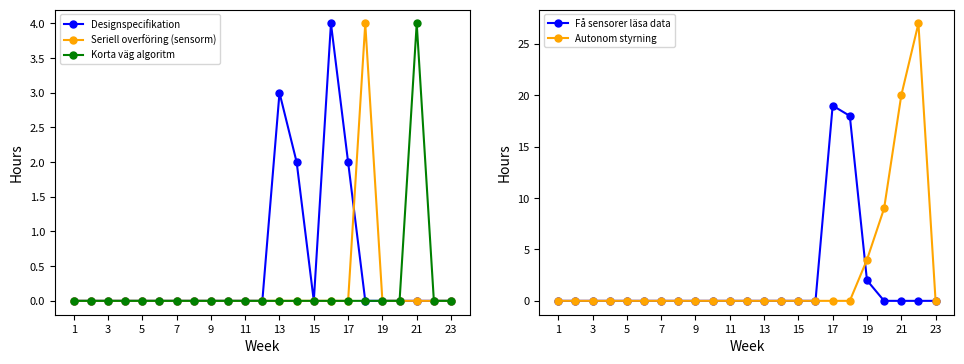

Is it true that Seriell overföring (sensorm) equals 2 at 7?

False